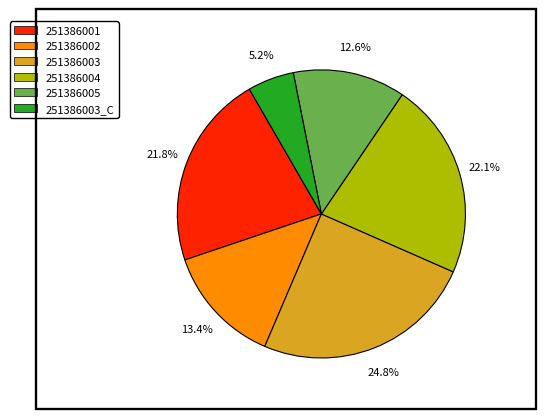

Is there a majority slice in this chart?

No